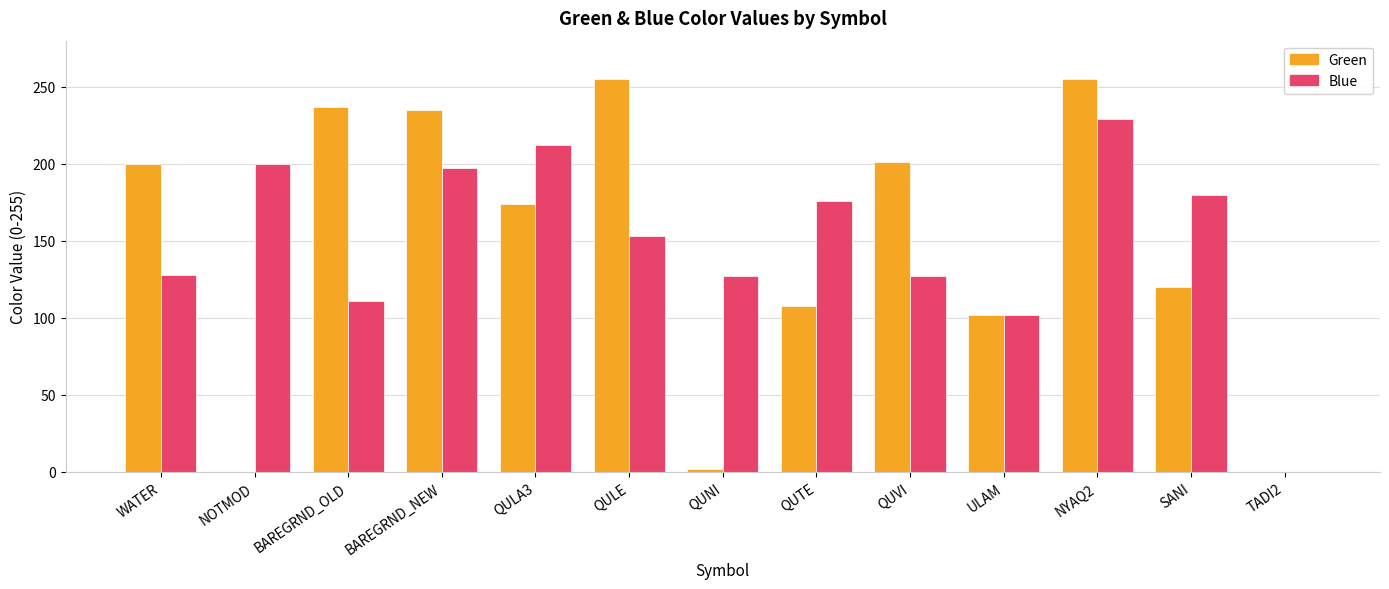

Count the number of categories in the chart.

13